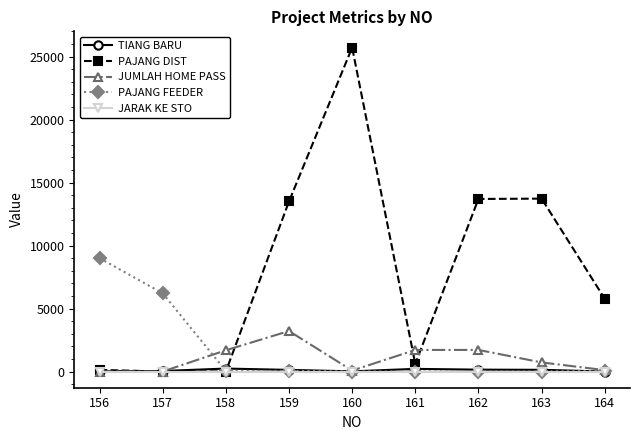

What is the difference between the TIANG BARU values at 159 and 163?

6